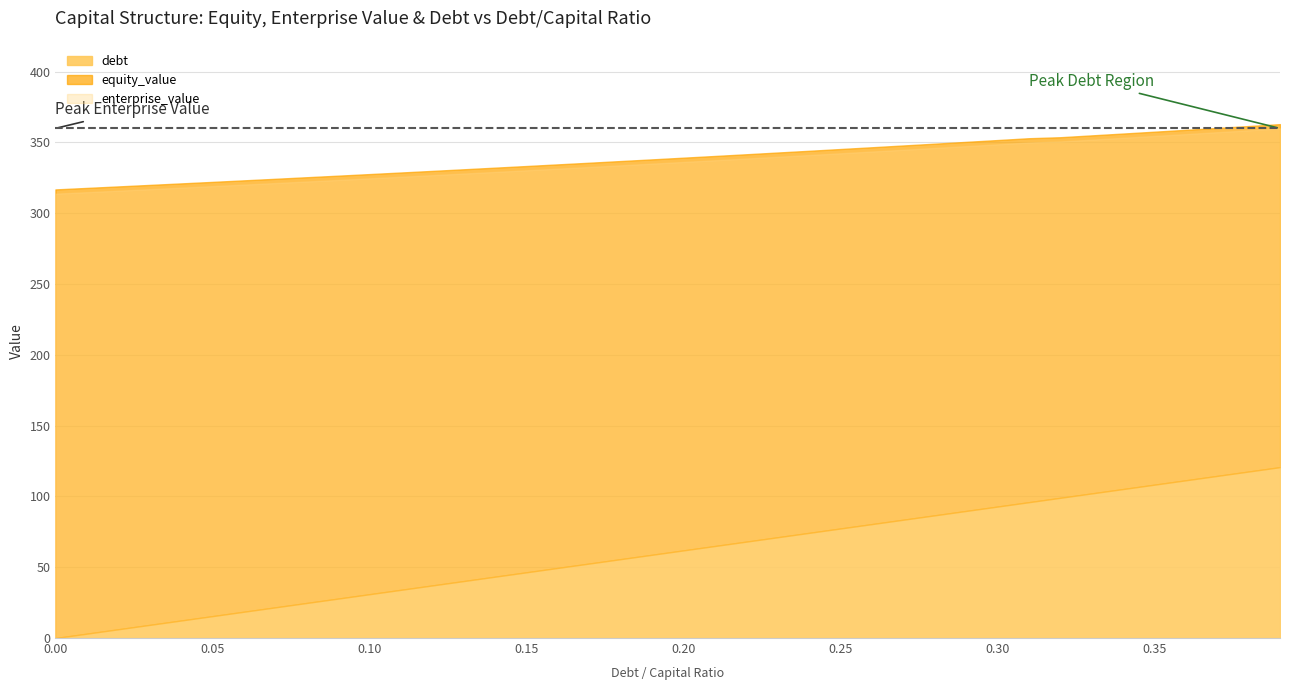

Between 0.01 and 0.1, which series saw the biggest shift?

debt